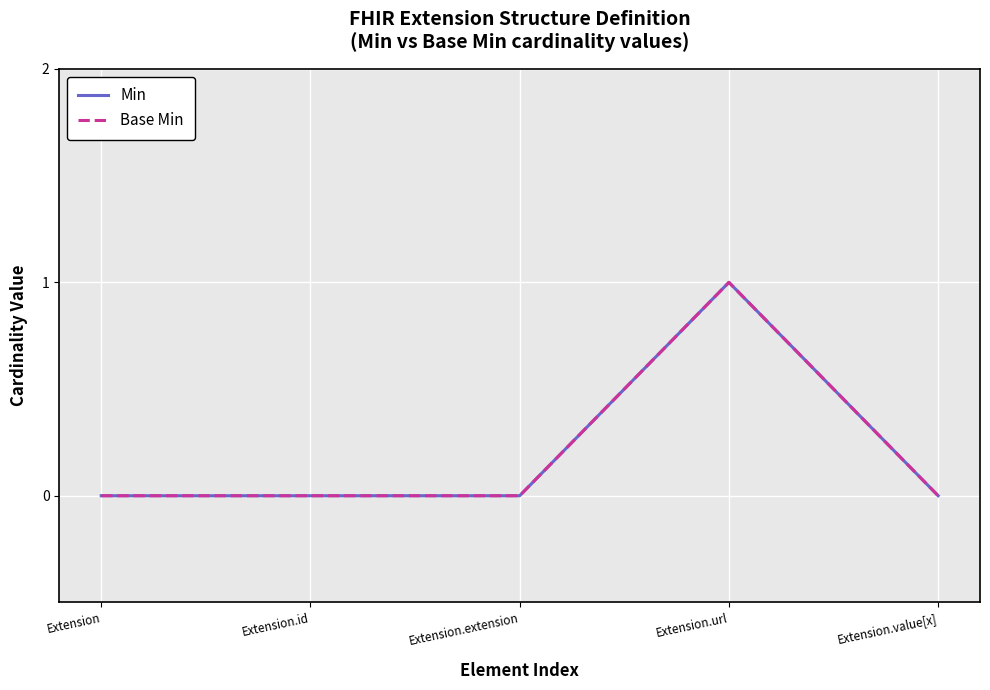

True or false: Base Min has a value of 1 at Extension.id.

False